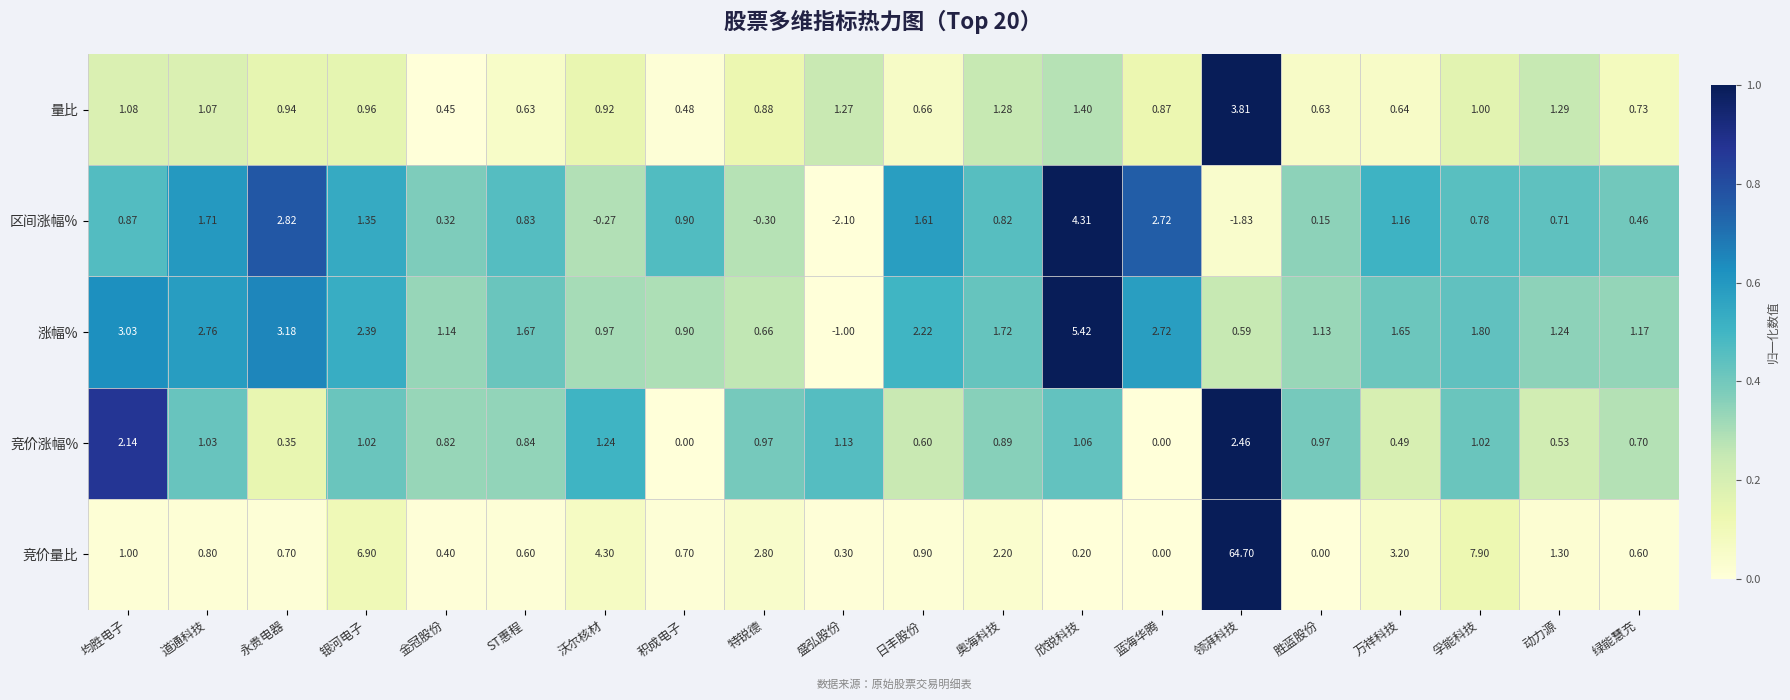

Which category has the lowest value across all series?

盛弘股份